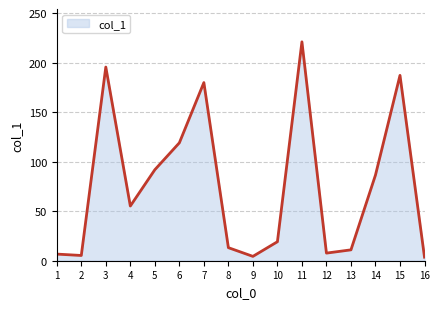

Between 10 and 8, which is larger?

10